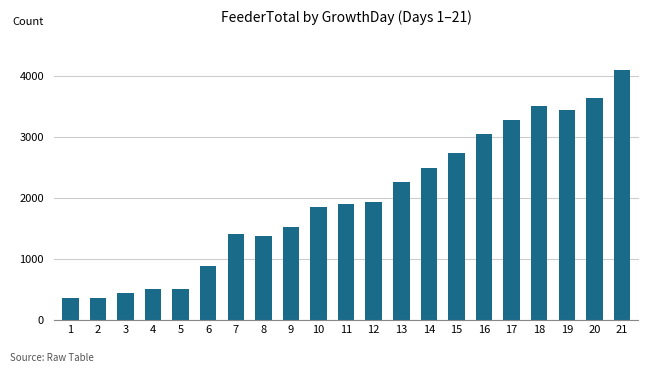

How many data points are less than 1904?

10